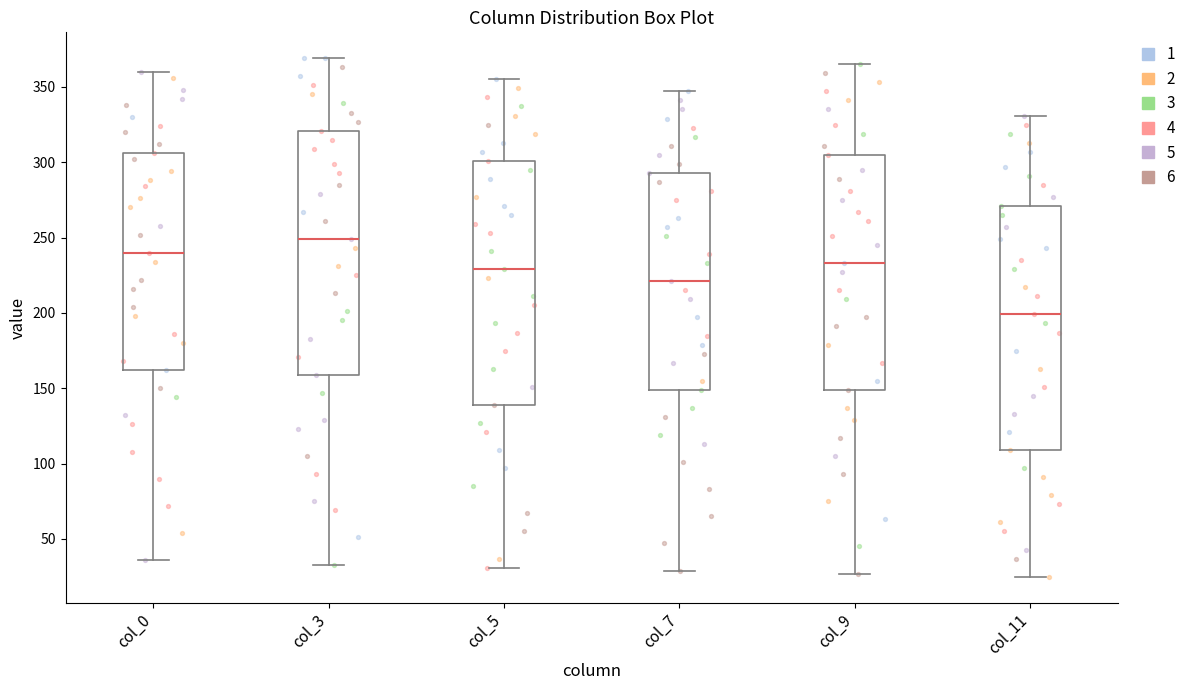

Reading left to right, transcribe this box plot: for each box, give where its median line is, the range the box spans, and where its two whiskers end, as read against the y-axis. The values are not printed on the chart, so give them approximately, as read against the axis.

col_0: median 240, box 160 to 305, whiskers 35 to 360
col_3: median 250, box 160 to 320, whiskers 35 to 370
col_5: median 230, box 140 to 300, whiskers 30 to 355
col_7: median 220, box 150 to 295, whiskers 30 to 345
col_9: median 235, box 150 to 305, whiskers 25 to 365
col_11: median 200, box 110 to 270, whiskers 25 to 330